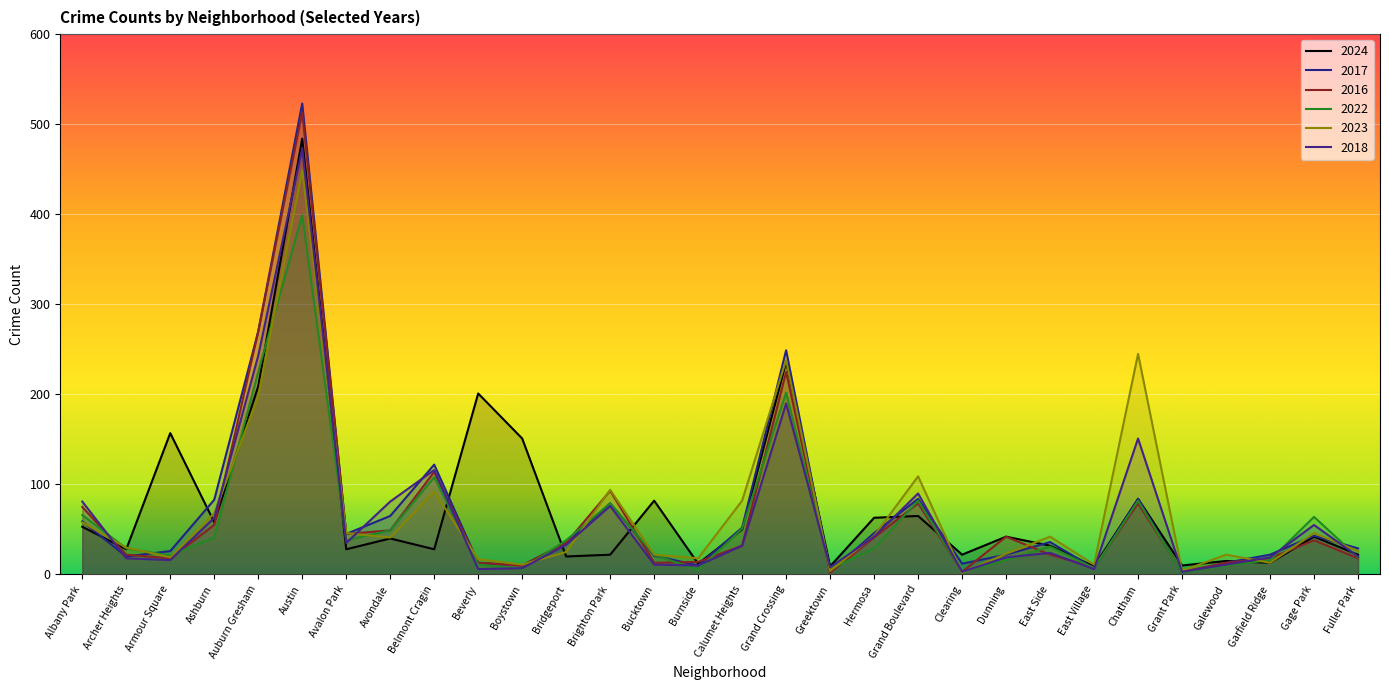

What is the label of the 25th point from the left?

Chatham